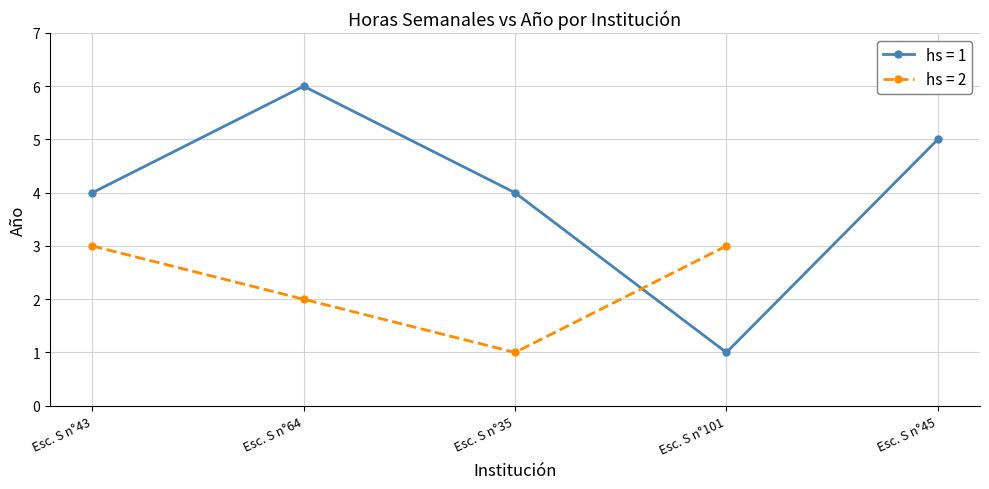

At which label does hs = 1 reach its minimum?

Esc. S n°101